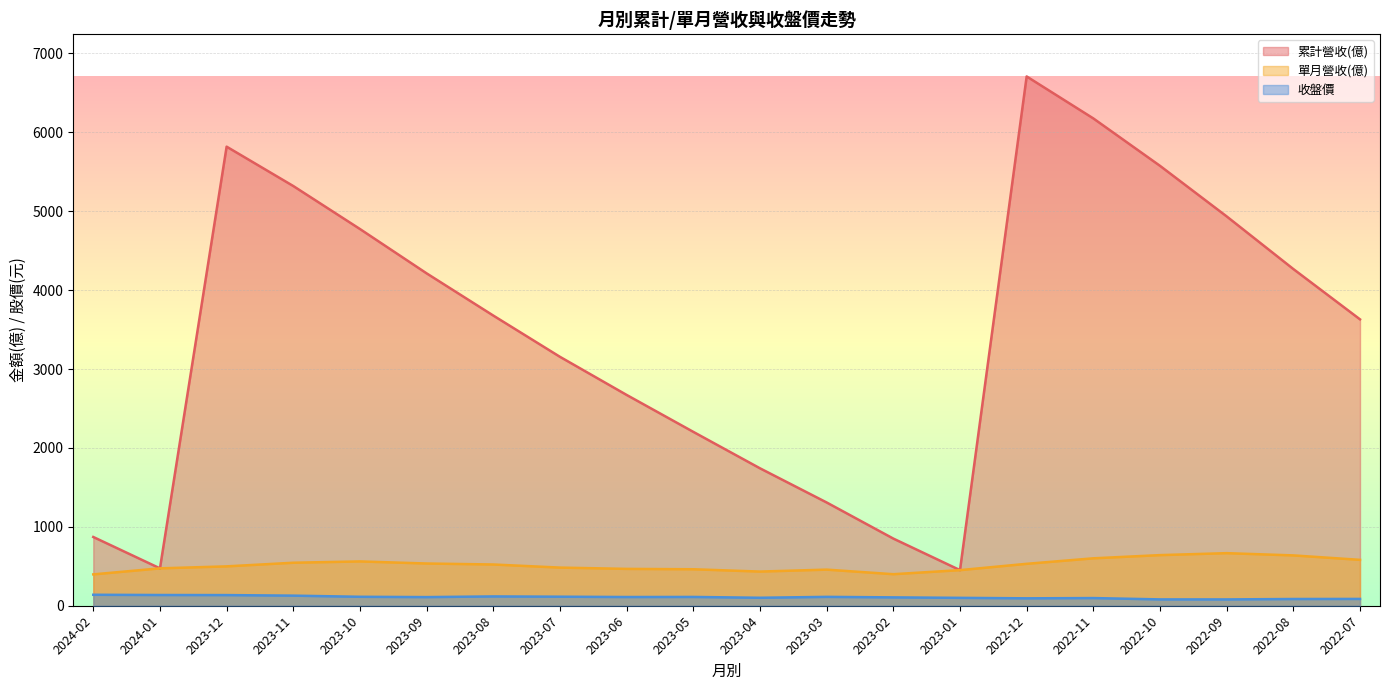

True or false: 收盤價 and 單月營收(億) intersect in this chart.

False